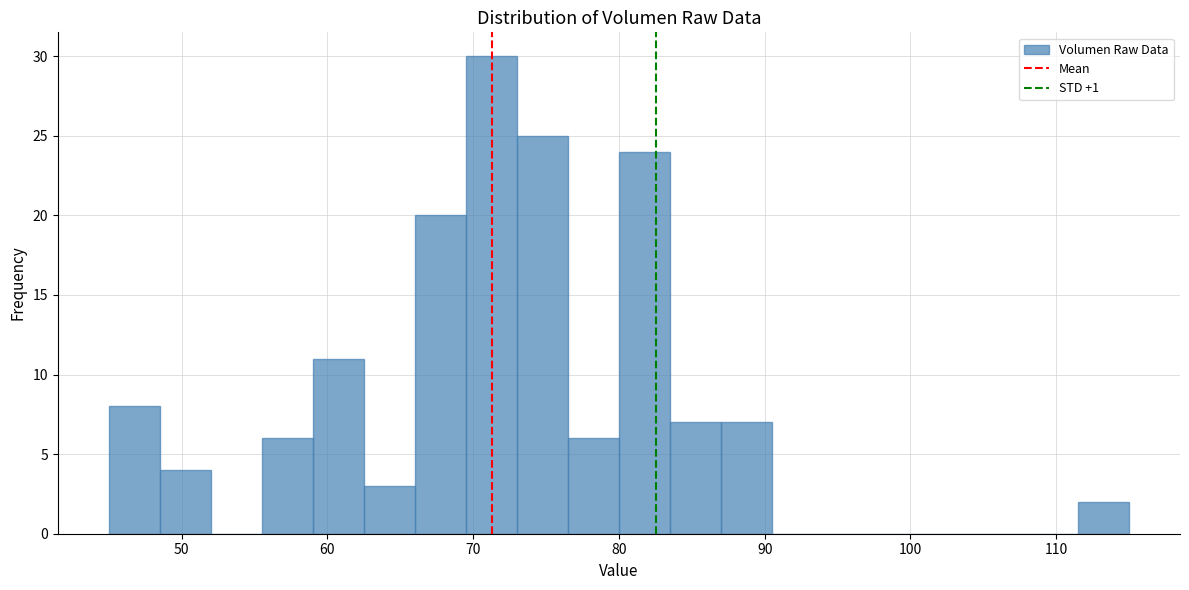

Read against the x-axis, roughly where is the centre of the tallest bar?

71